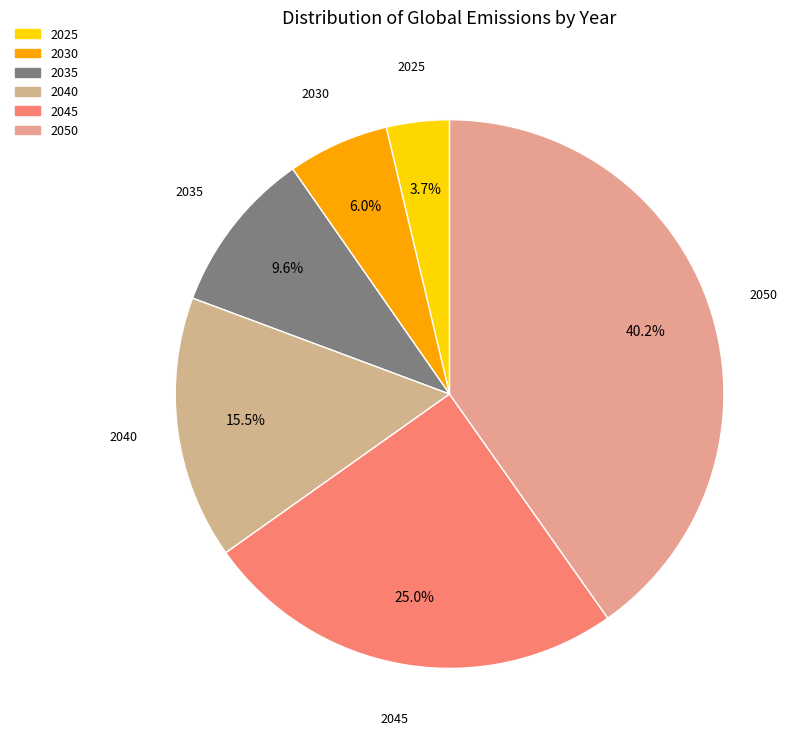

Which slice is the smallest?

2025